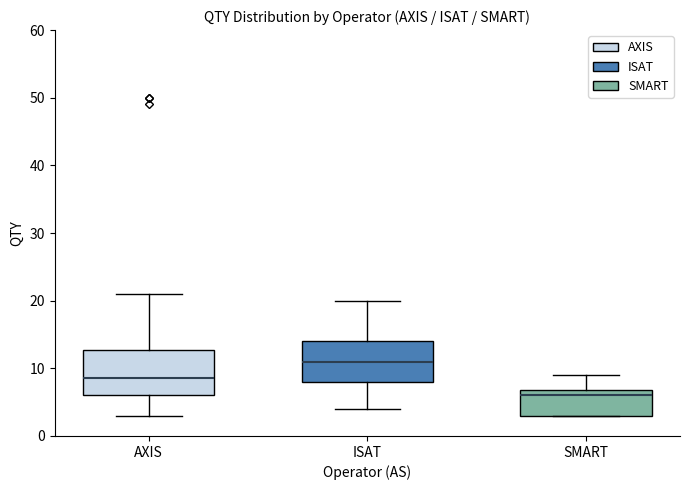

Reading left to right, read every box against the y-axis: the position of its median line, the range the box covers, and the ends of its whiskers. The values are not printed on the chart, so give them approximately, as read against the axis.

AXIS: median 9, box 6 to 13, whiskers 3 to 21
ISAT: median 11, box 8 to 14, whiskers 4 to 20
SMART: median 6, box 3 to 7, whiskers 3 to 9